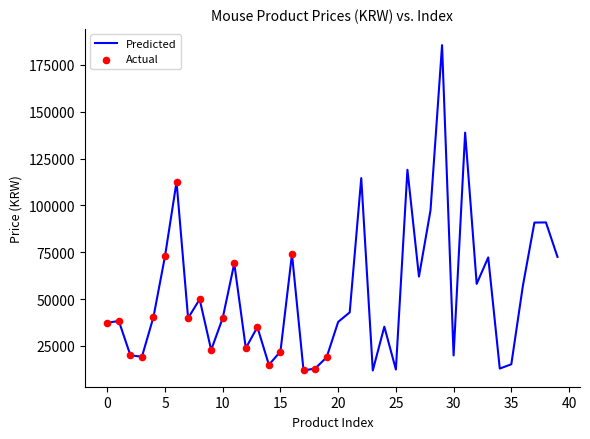

What is the difference between the maximum and minimum values?

173610